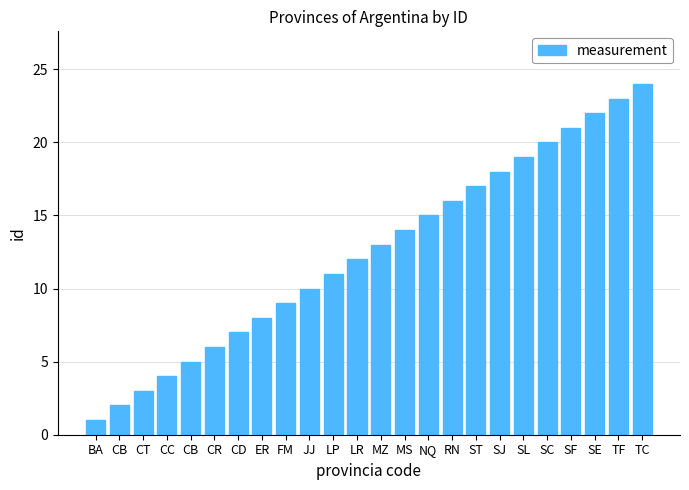

Reading left to right, extract all data points from this chart.

1	2	3	4	5	6	7	8	9	10	11	12	13	14	15	16	17	18	19	20	21	22	23	24